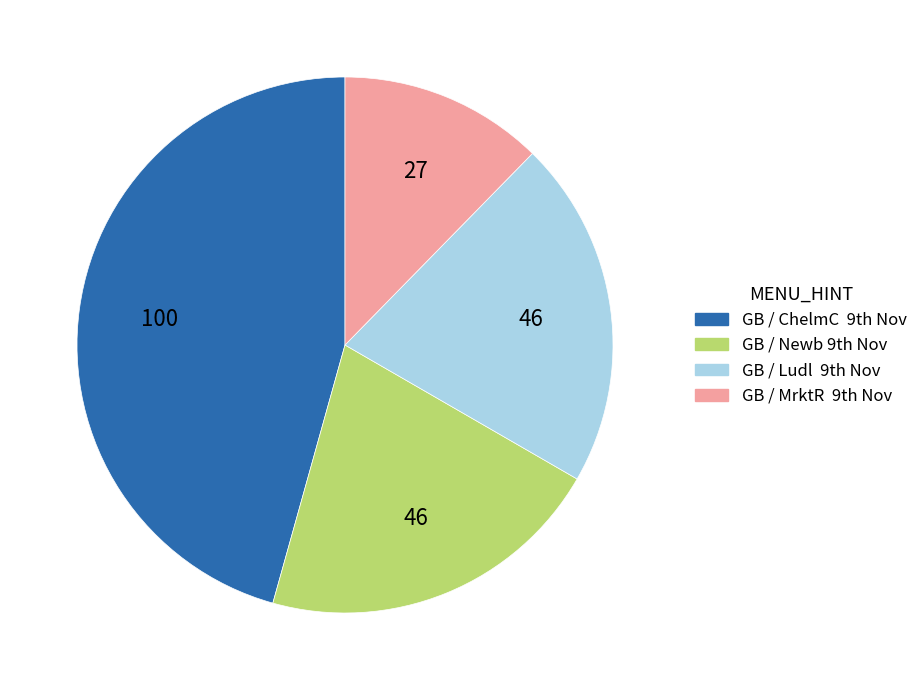

Does any single category account for the majority?

No